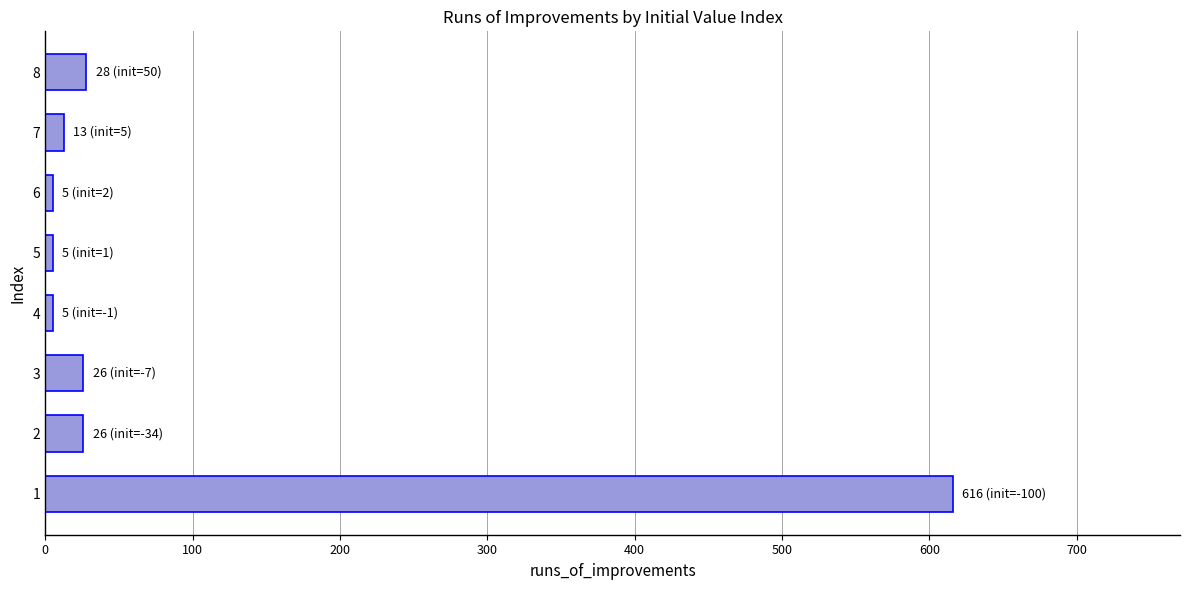

How many values are below 26?

4